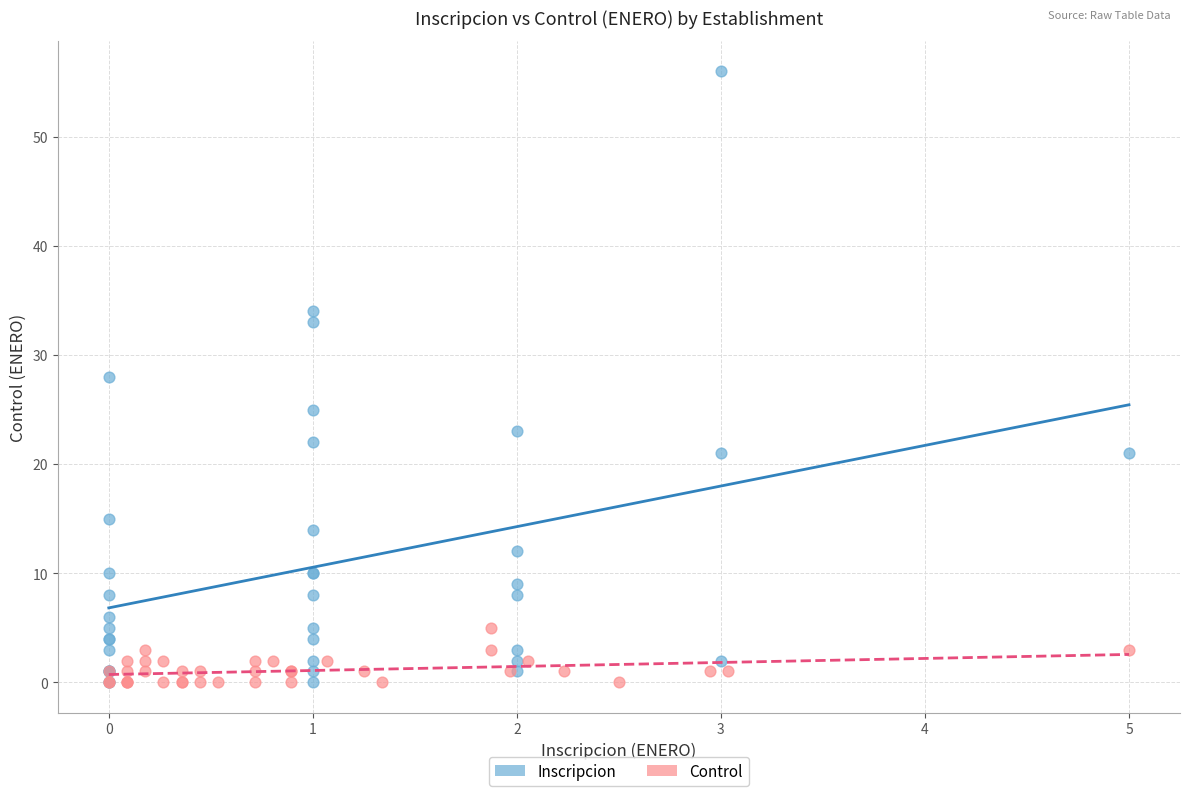

What are all the series names shown in the legend?

Inscripcion, Control